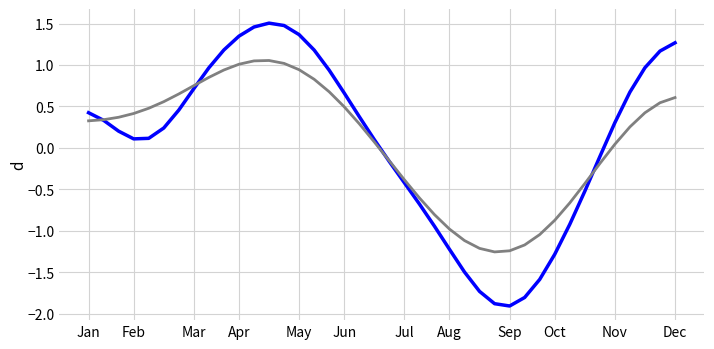

What is the smallest value displayed?

-1.9